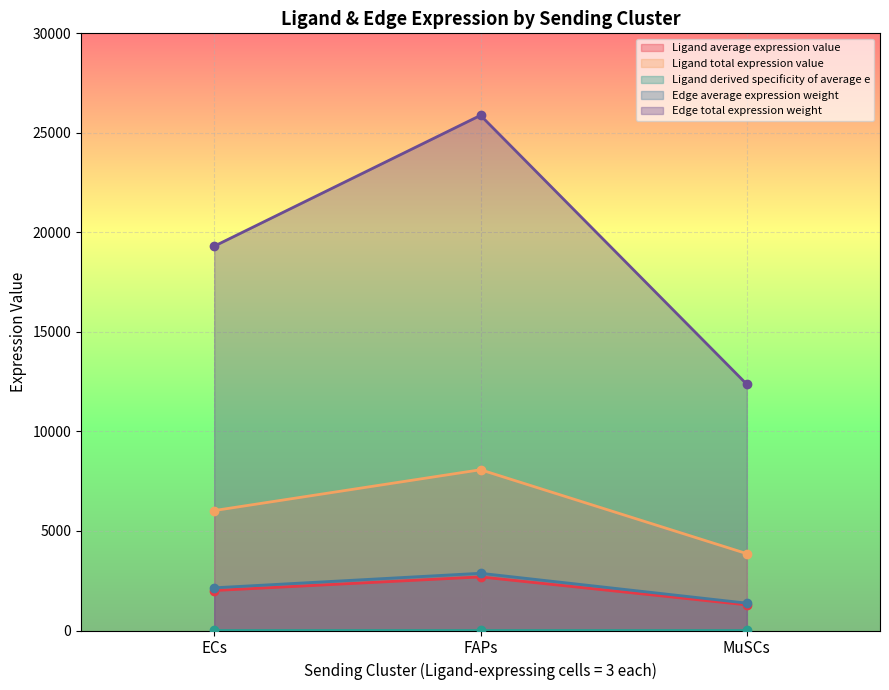

What is the label of the 1st point from the left?

ECs